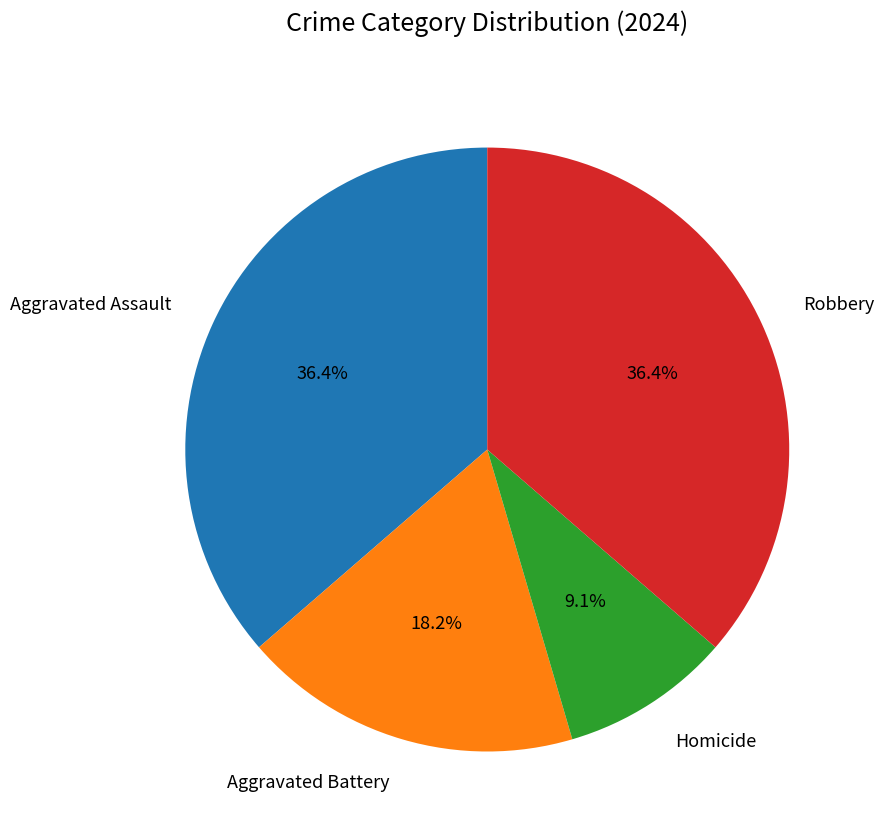

To the nearest percent, what percentage of the pie is Aggravated Battery?

18%